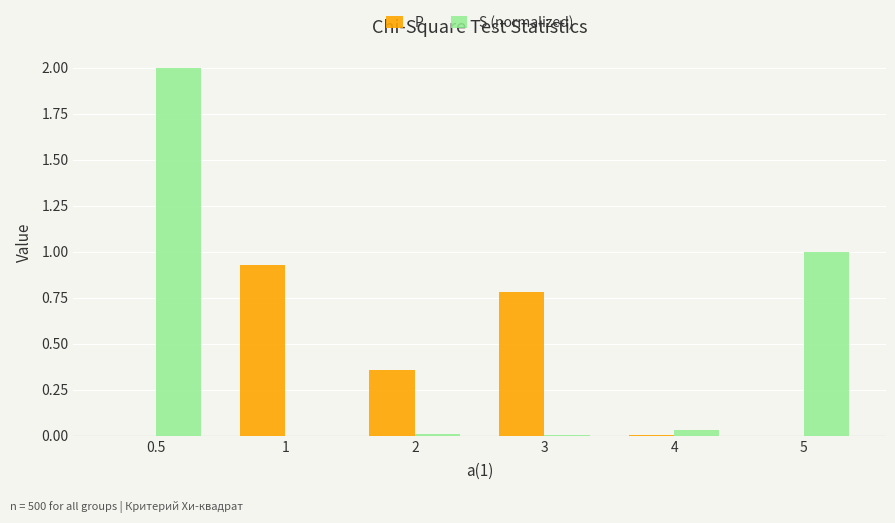

Which series has the largest total across all categories?

S (normalized)